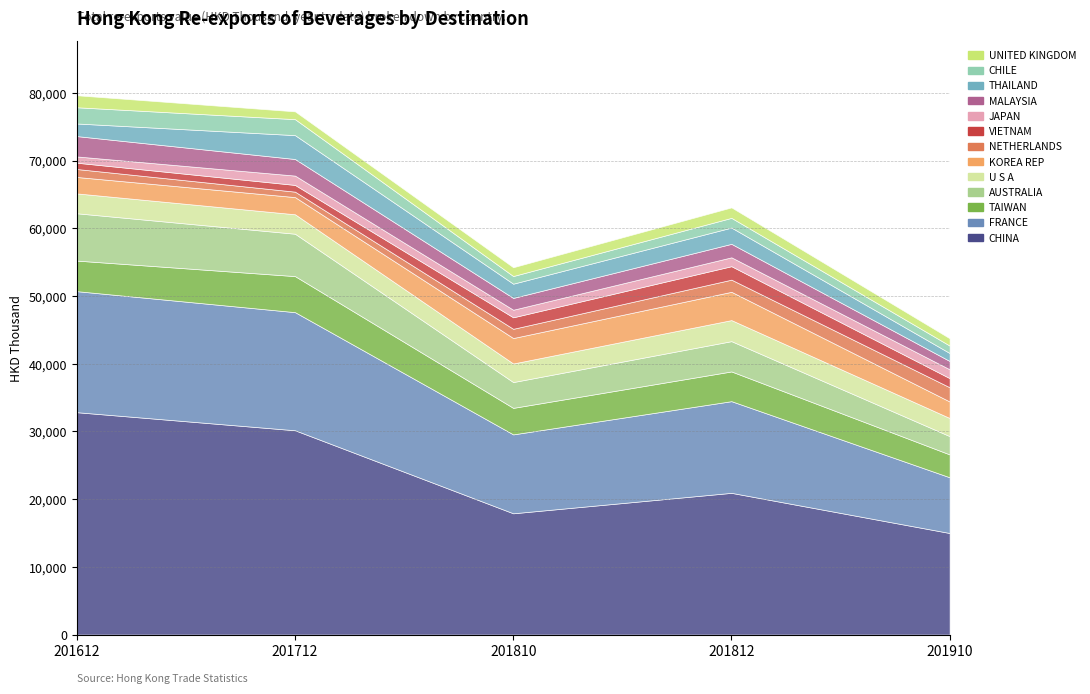

True or false: 201612 has a value of 303.9 at JAPAN.

False